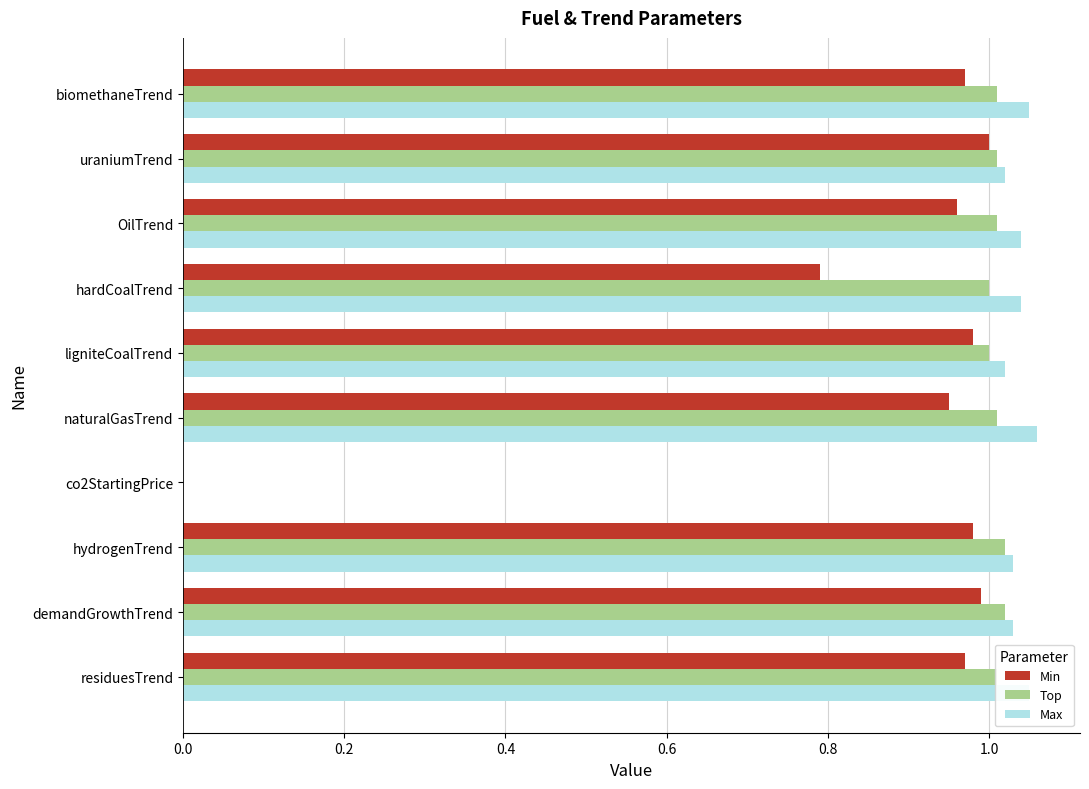

Is the value of Max at naturalGasTrend greater than the value of Top at hardCoalTrend?

Yes